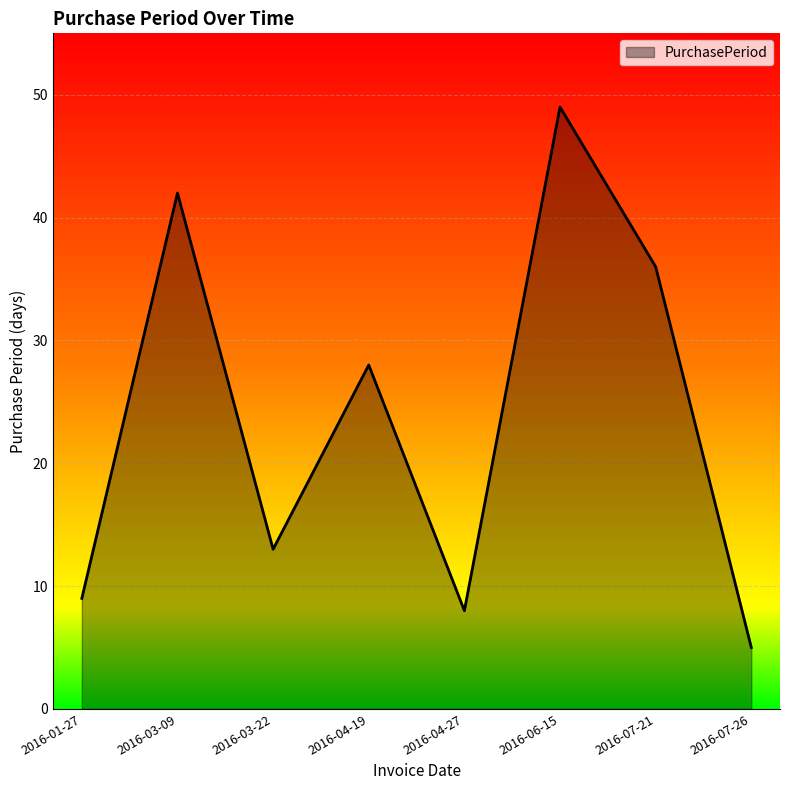

How many values are below 28?

4